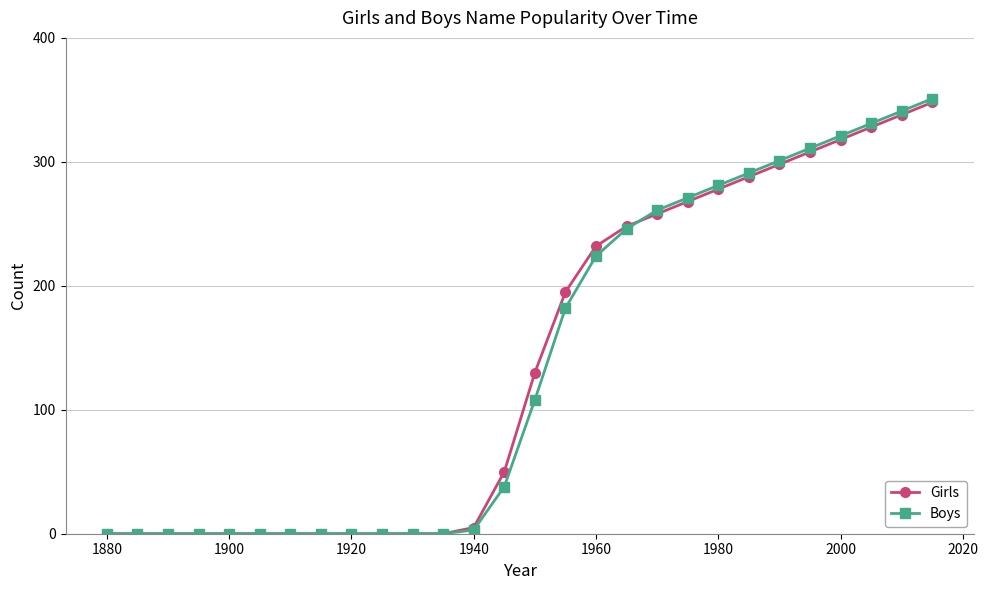

How many lines are shown in the chart?

2